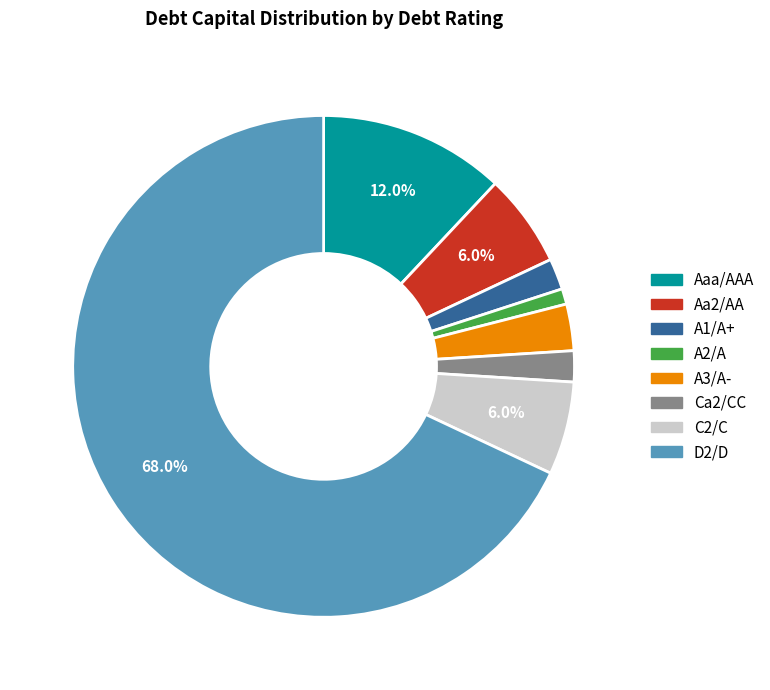

To the nearest percent, what is the difference between the largest and smallest slice percentages?

67%